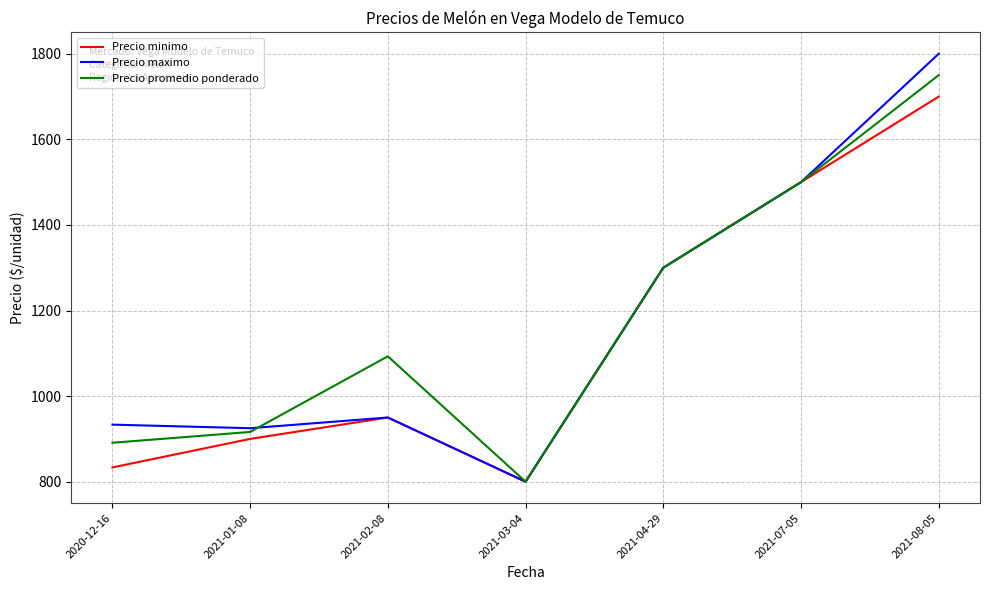

At which label is Precio minimo closest to 1250?

2021-04-29